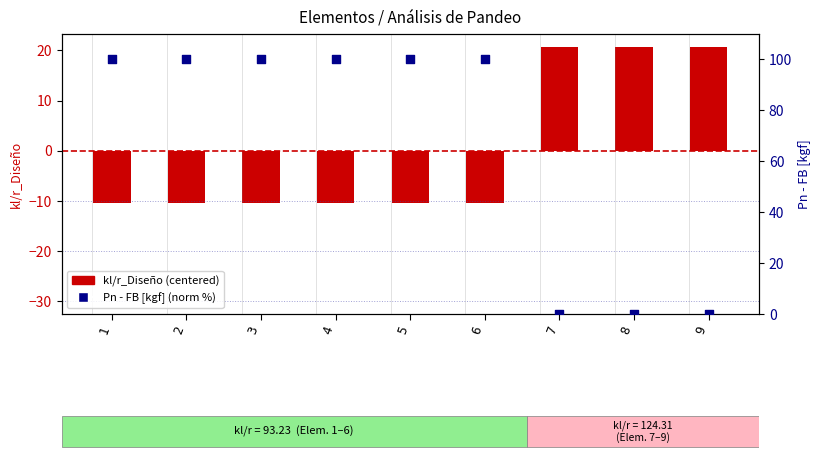

At which category is the sum across all series the highest?

1